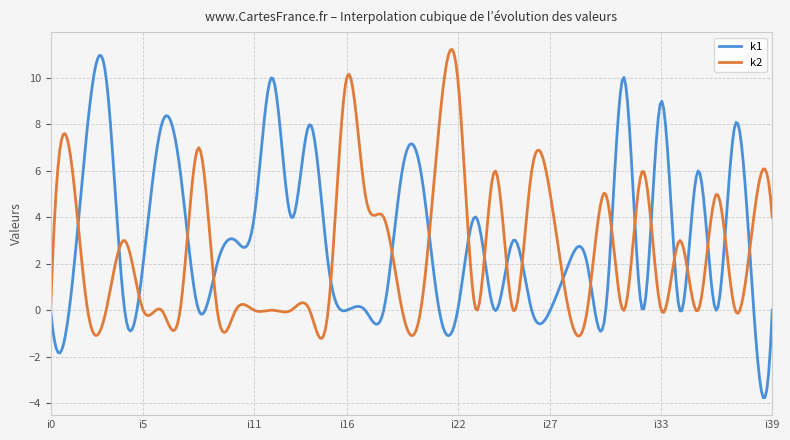

What is the minimum value for k2?

-1.2